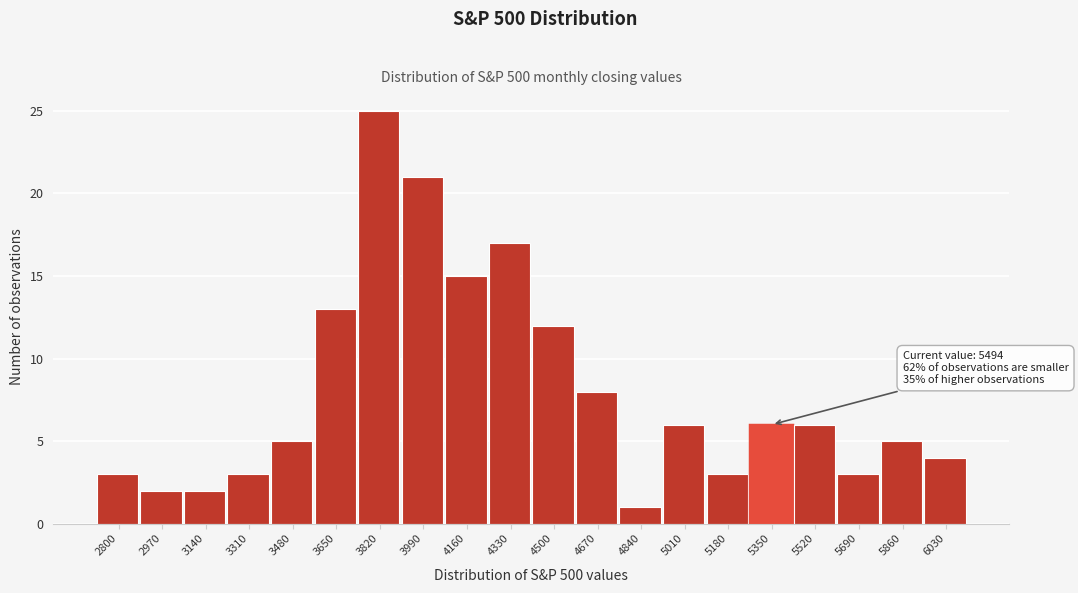

Reading right to left, what are all the values shown in this chart?

4	5	3	6	6	3	6	1	8	12	17	15	21	25	13	5	3	2	2	3